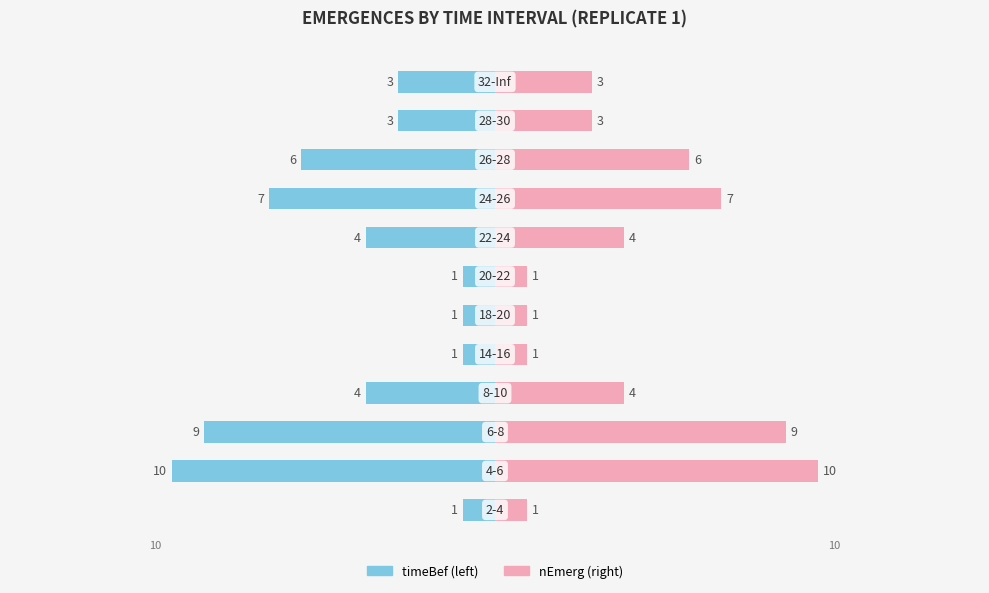

What is the minimum value for nEmerg?

1